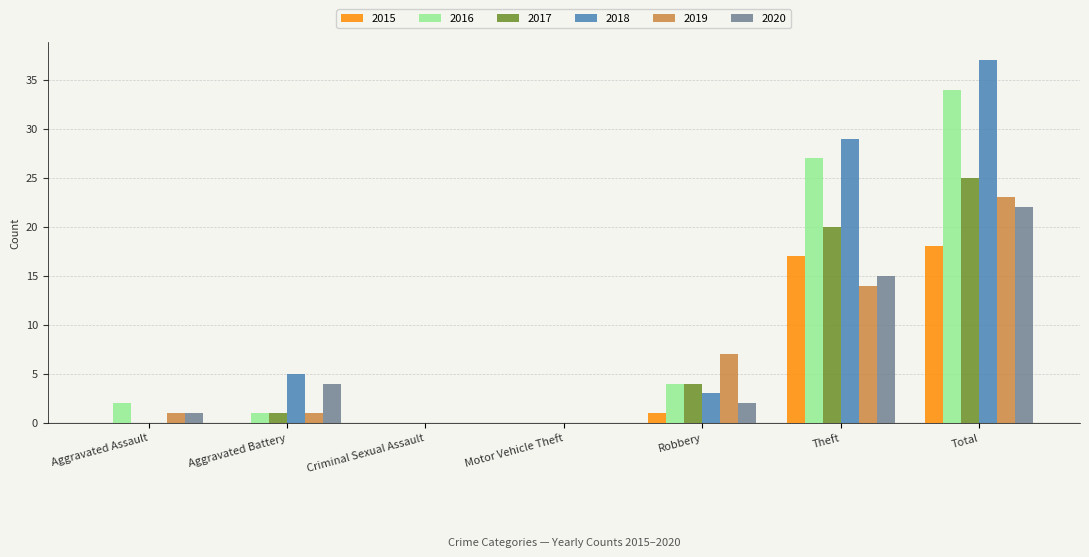

Which series changed the most between Motor Vehicle Theft and Theft?

2018